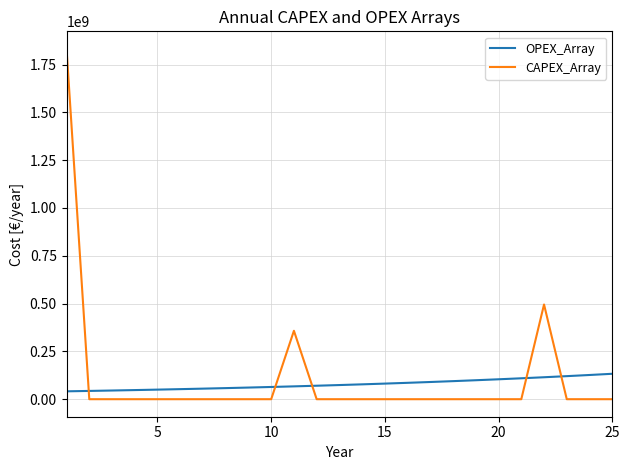

What are all the series names shown in the legend?

OPEX_Array, CAPEX_Array